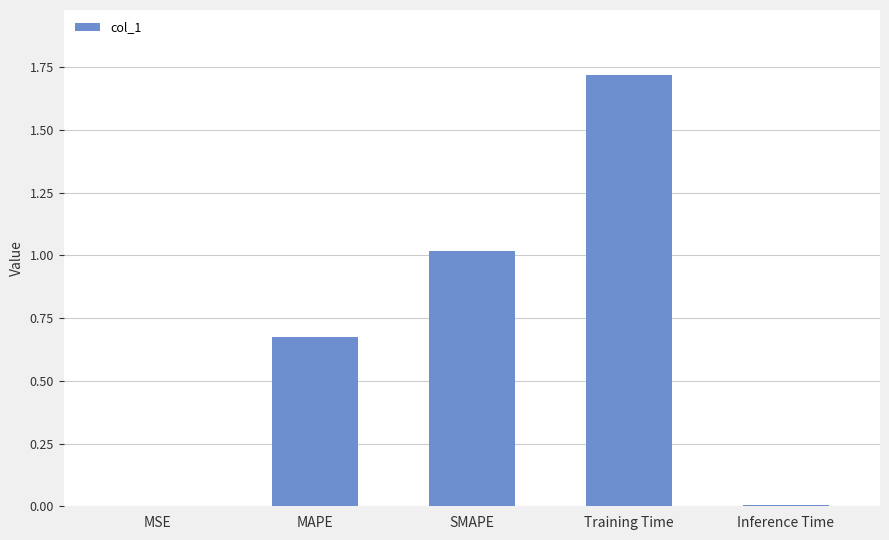

Which label corresponds to the largest value in the chart?

Training Time